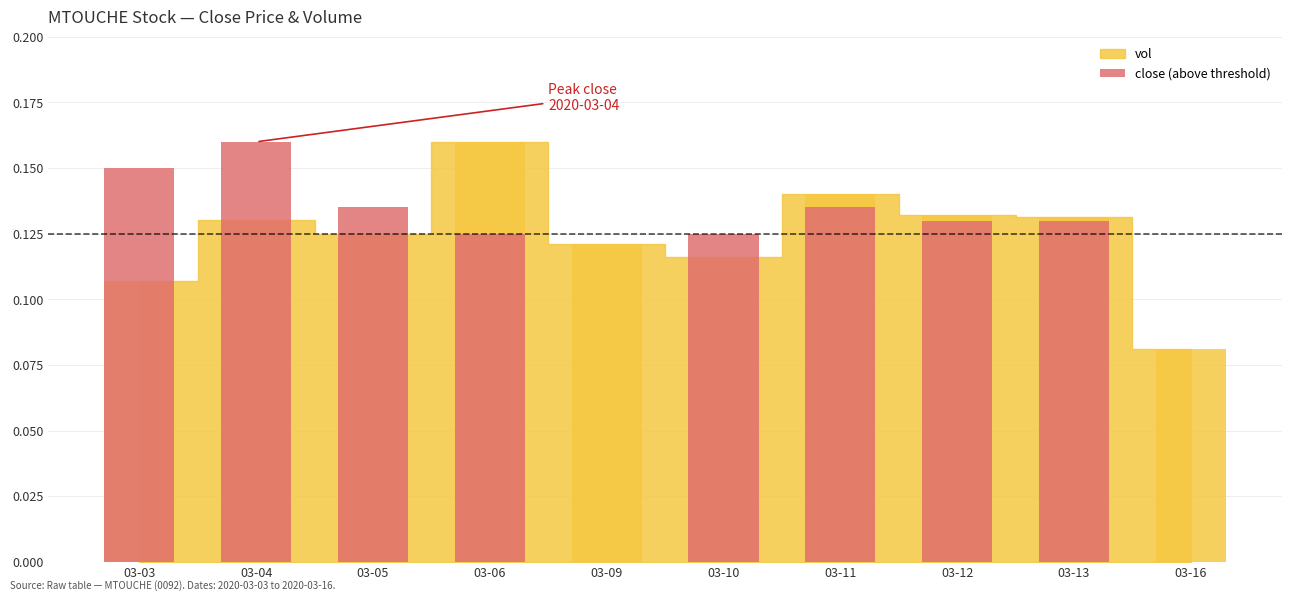

Count the number of categories in the chart.

10